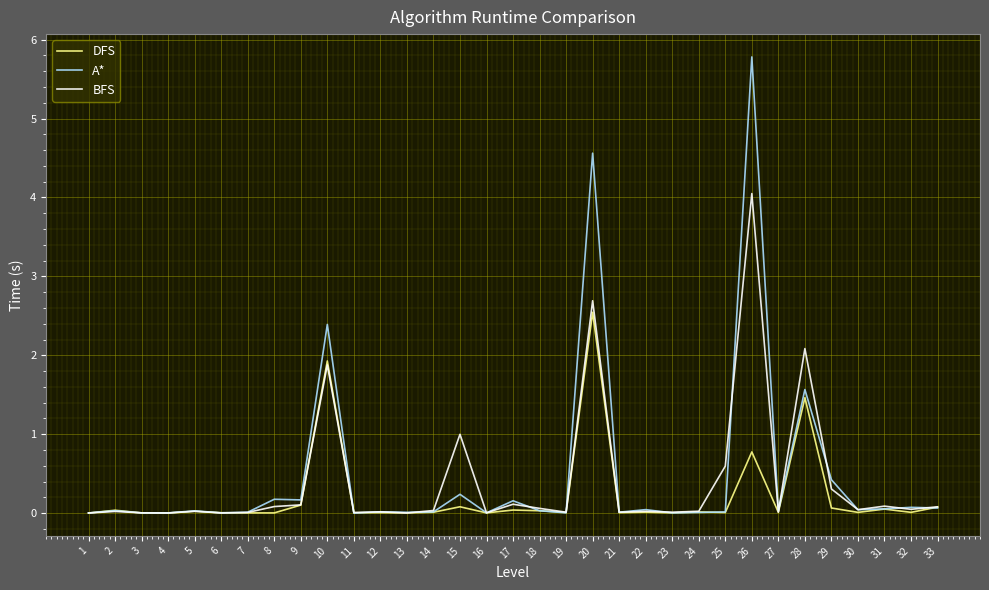

How many series are shown in this chart?

3